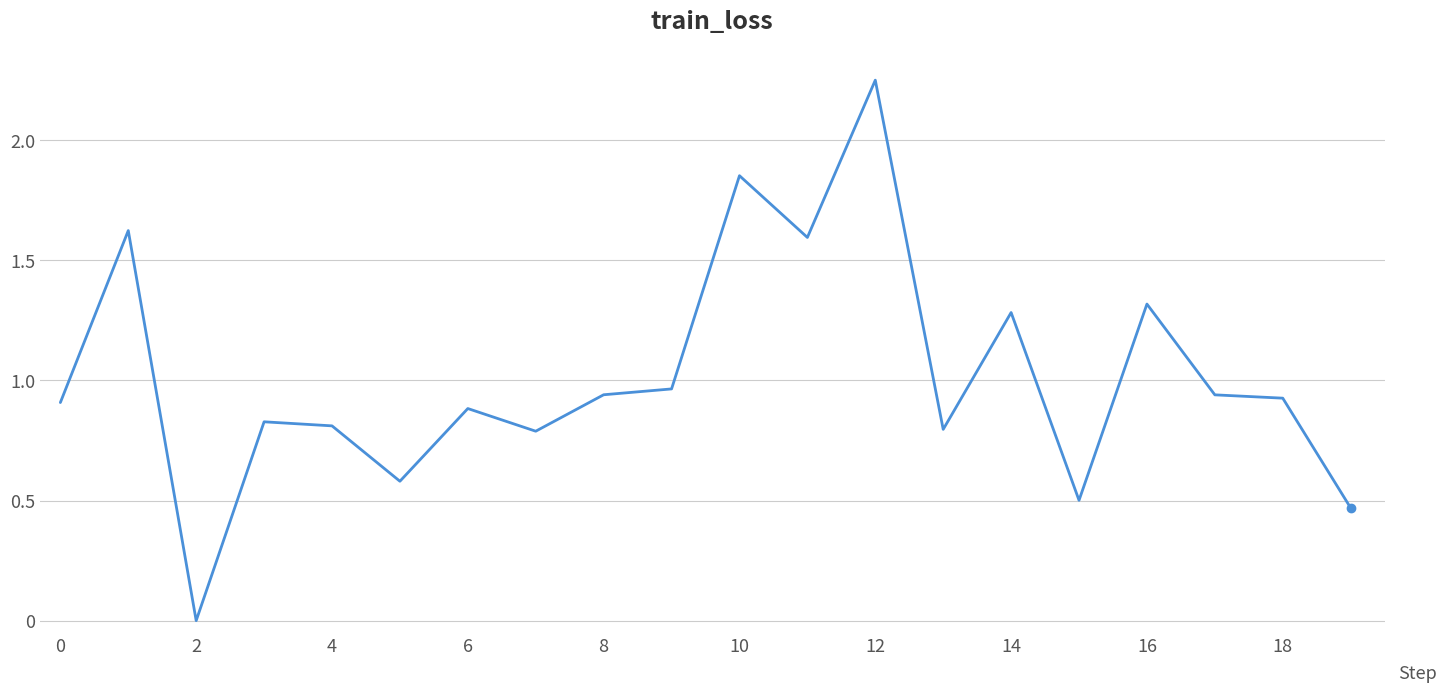

What is the value of the 17th point from the left?

1.3